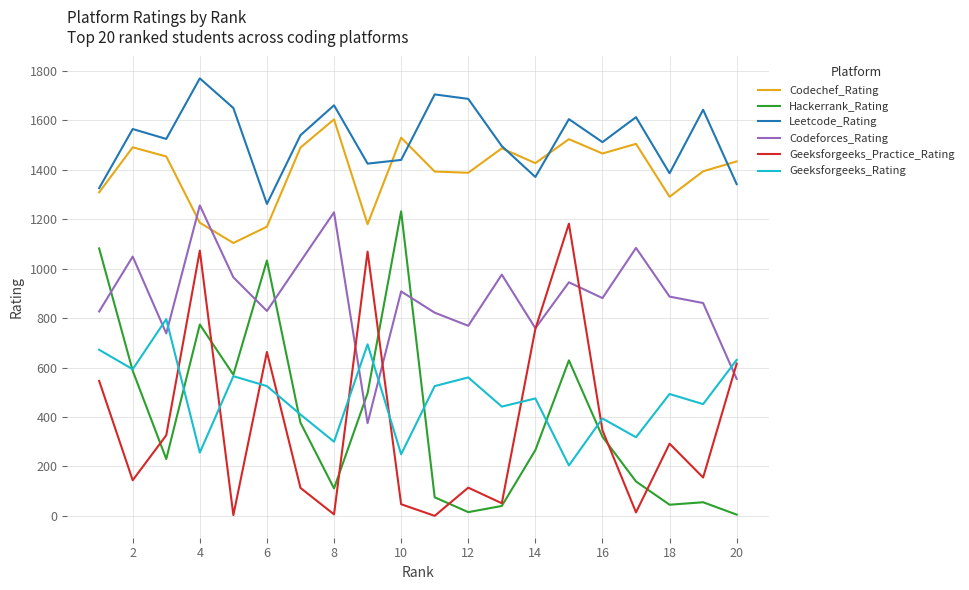

True or false: Geeksforgeeks_Practice_Rating and Codechef_Rating intersect in this chart.

False